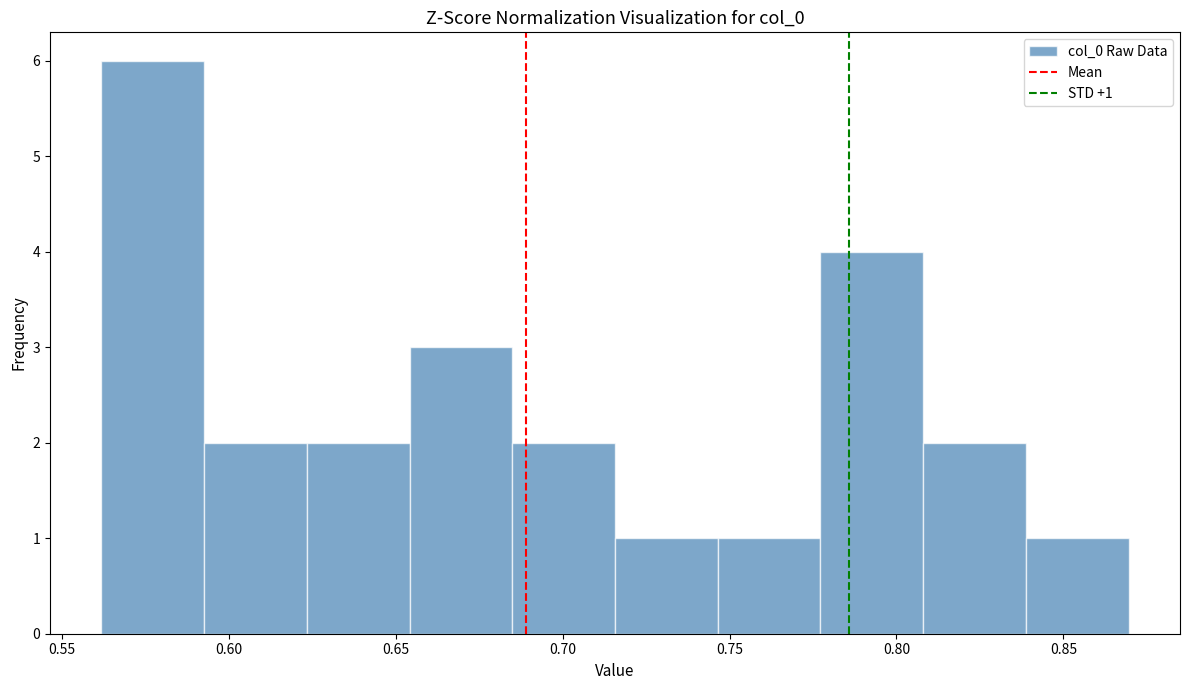

Over which range of the x-axis is the bar tallest?

0.560 to 0.595